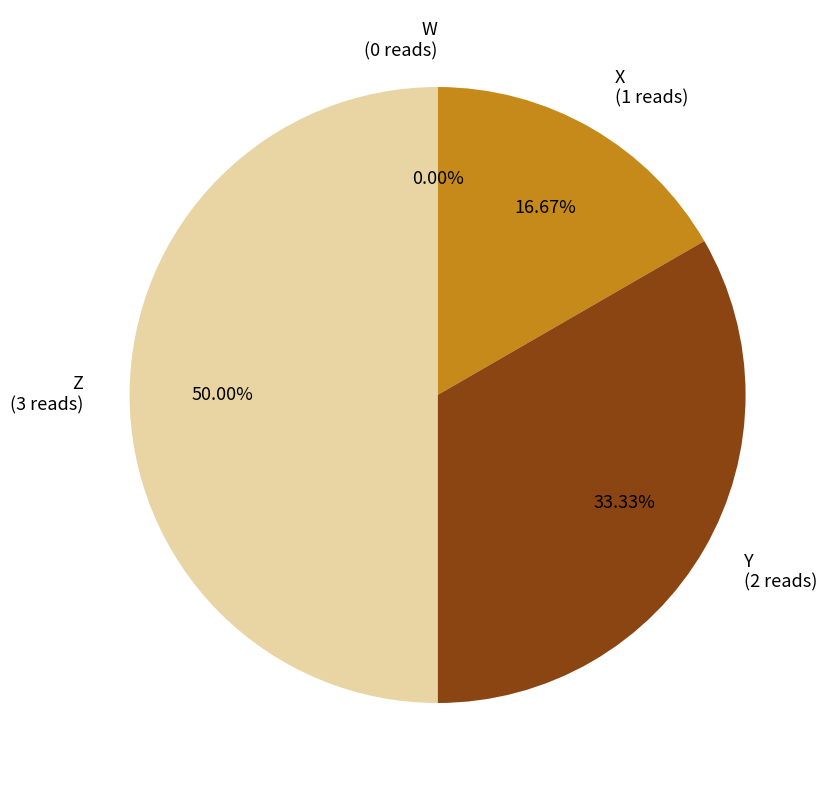

Do Y and Z together represent more than half of the pie?

Yes